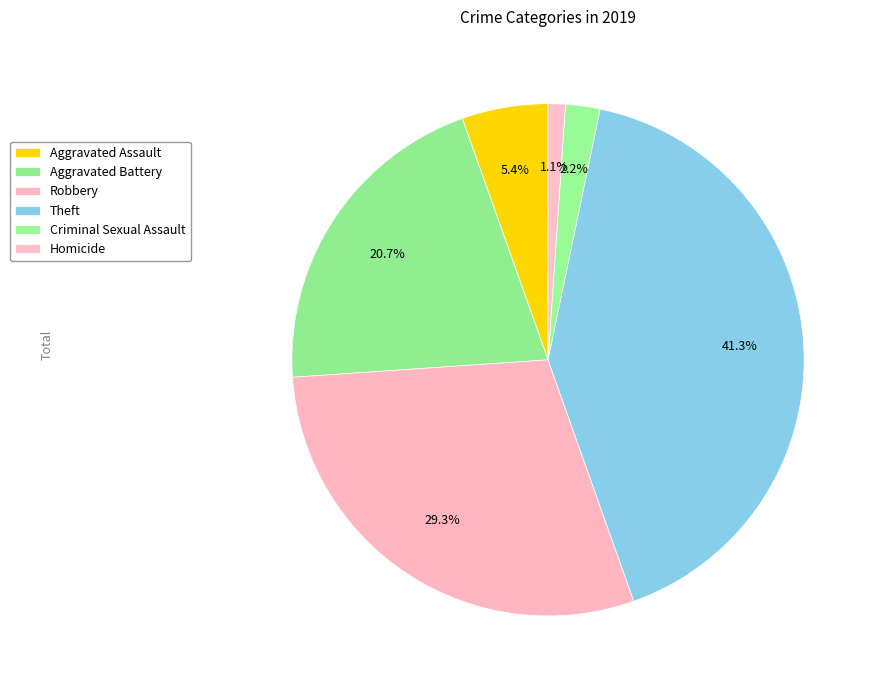

Do Robbery and Criminal Sexual Assault together represent more than half of the pie?

No